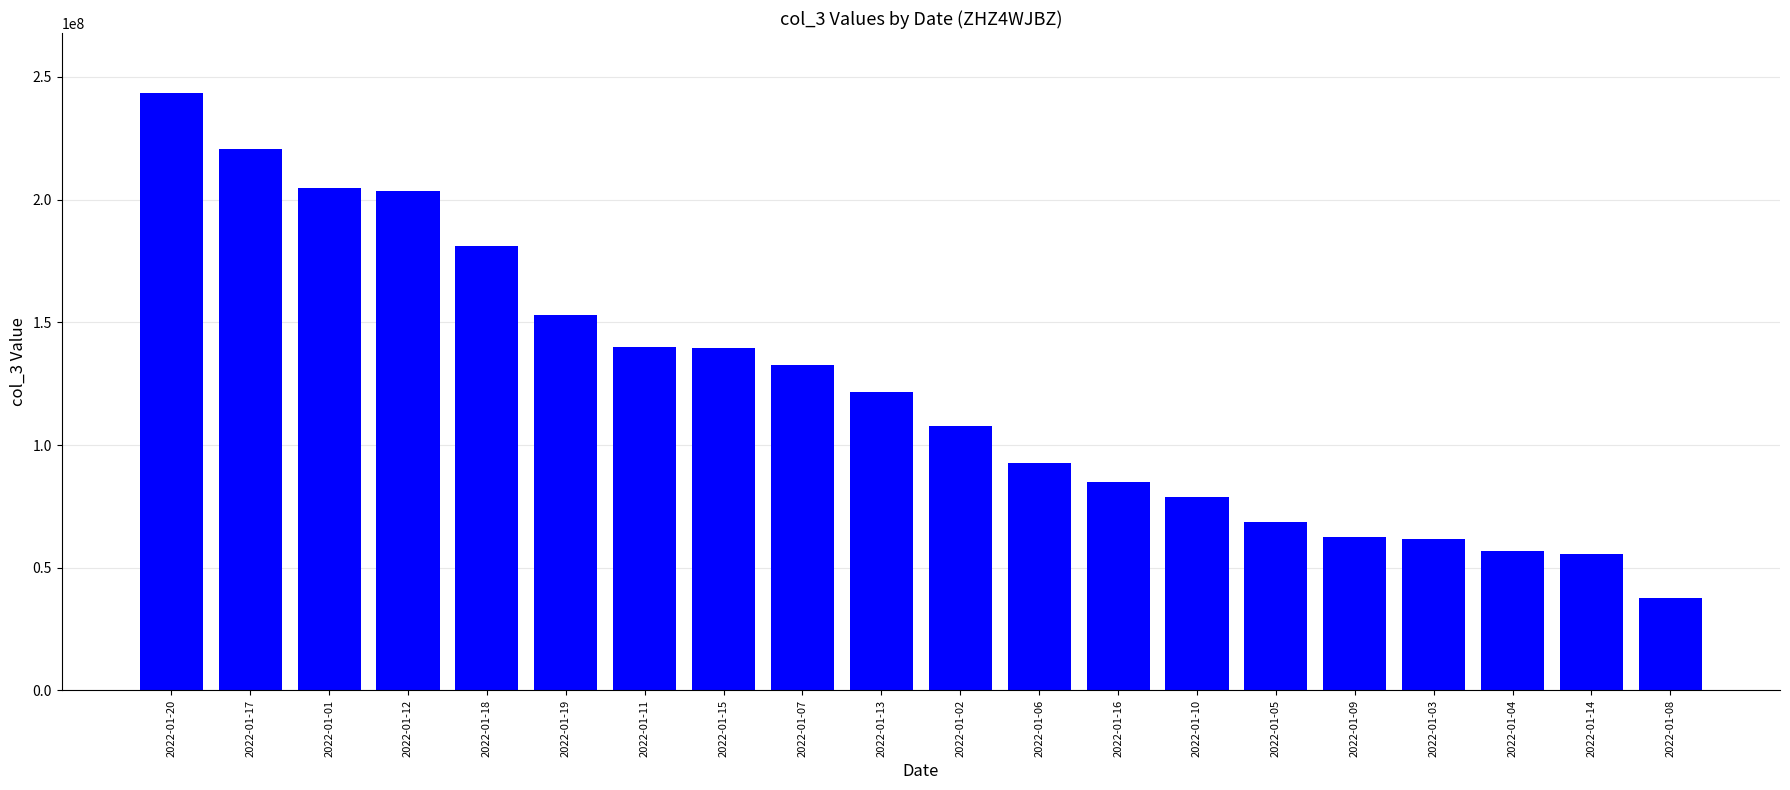

Is it true that the value at 2022-01-19 is 152979896?

True